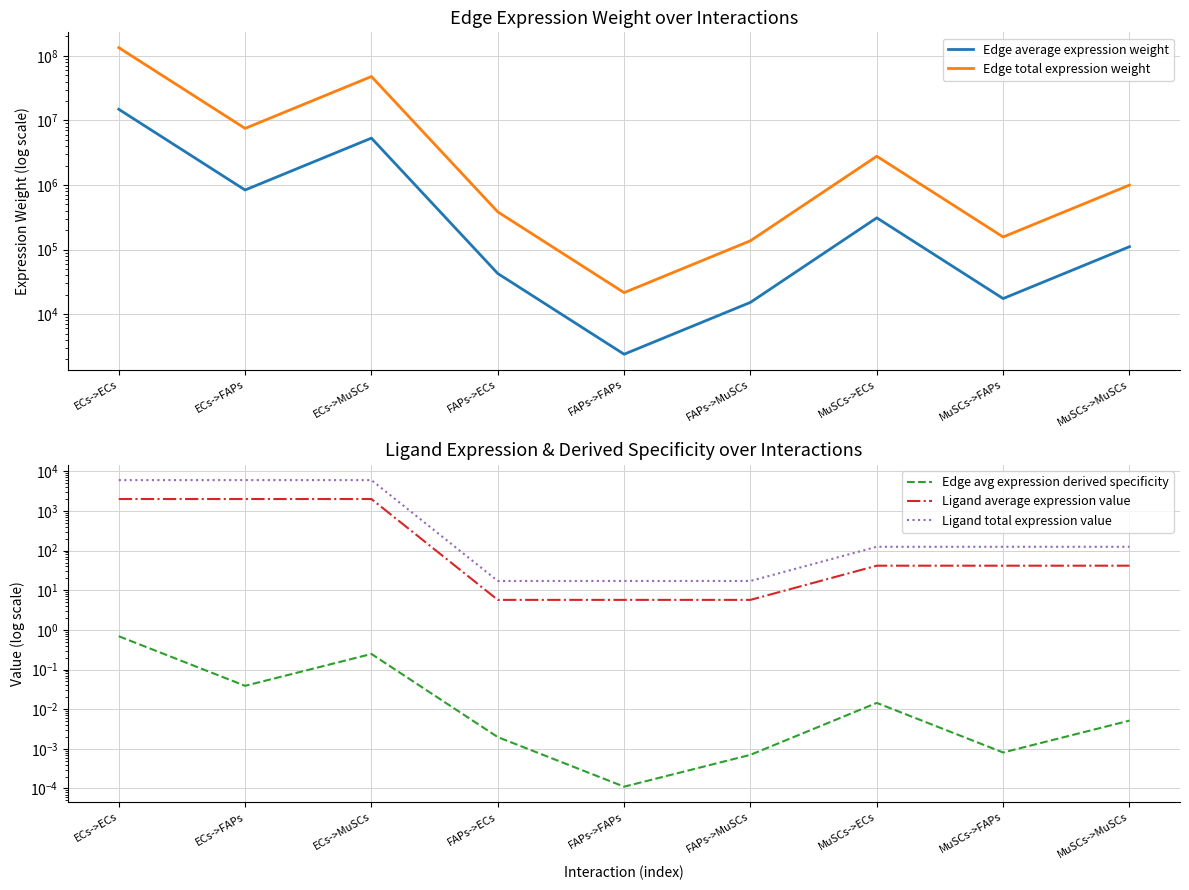

What are all the series names shown in the legend?

Edge average expression weight, Edge total expression weight, Edge avg expression derived specificity, Ligand average expression value, Ligand total expression value